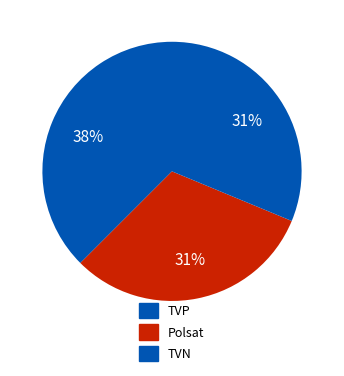

True or false: Polsat accounts for 31% of the total.

True